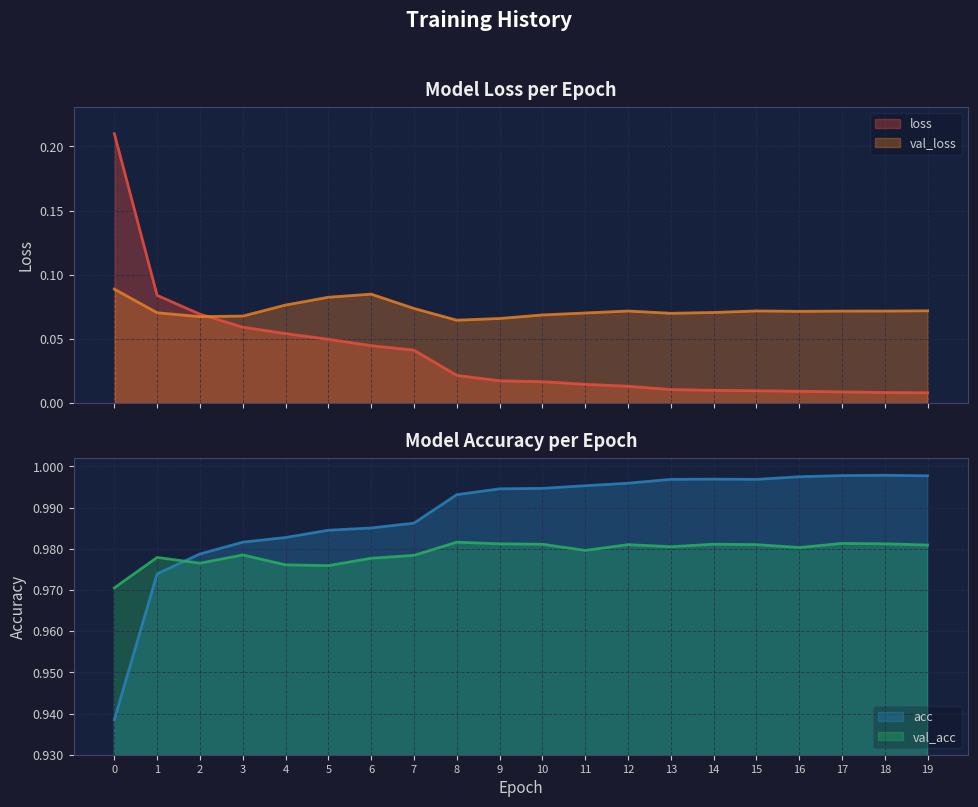

What are all the series names shown in the legend?

loss, val_loss, acc, val_acc